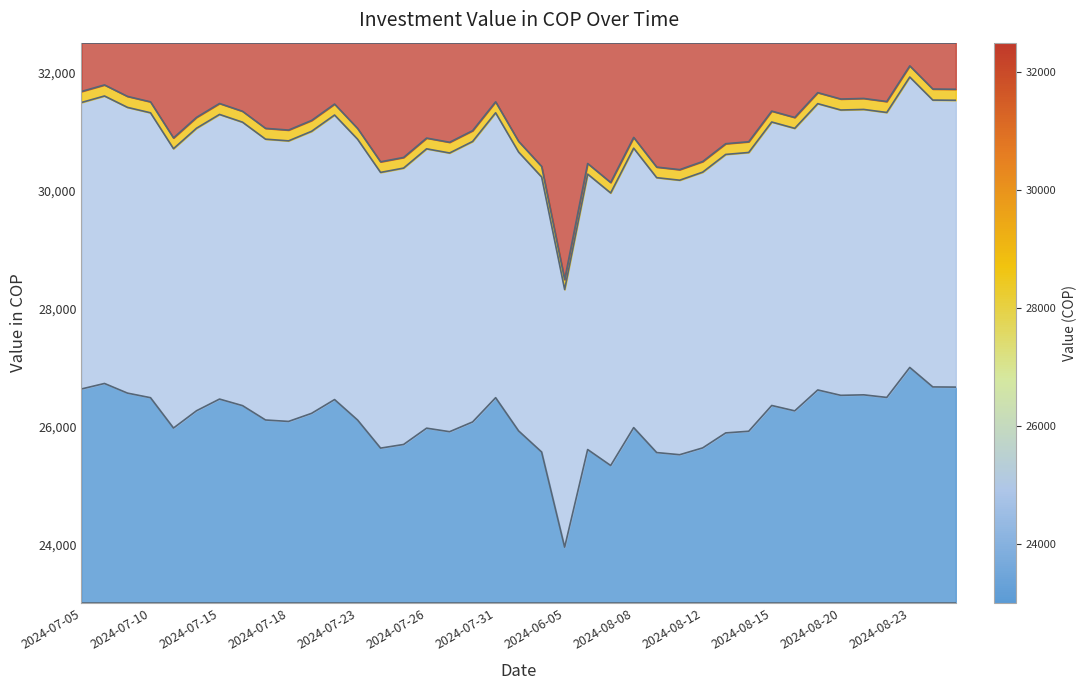

What is the total value across all series at 2024-08-19?

89736.4